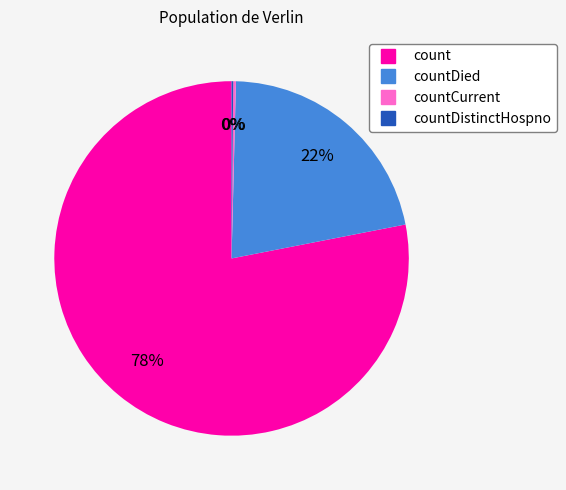

Is there a majority slice in this chart?

Yes